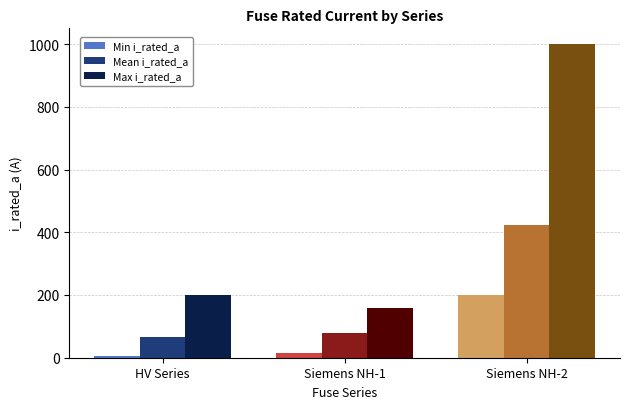

Which series has the widest spread of values?

Max i_rated_a